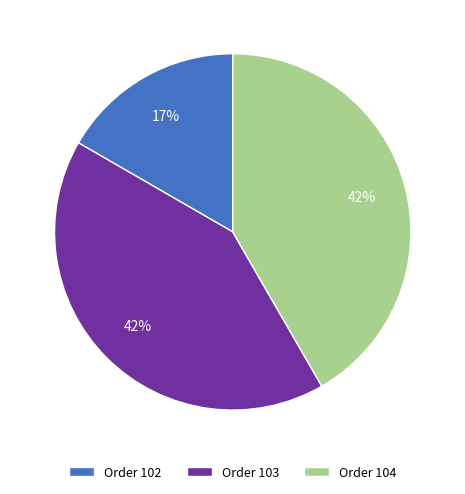

Between Order 103 and Order 102, which is larger?

Order 103